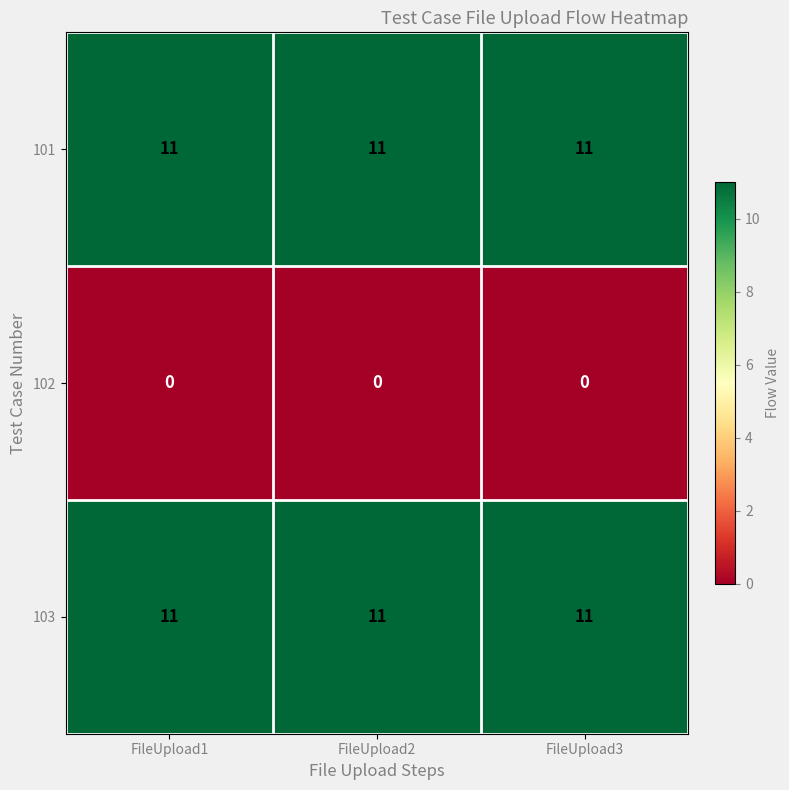

What is the average value of the 101 series?

11